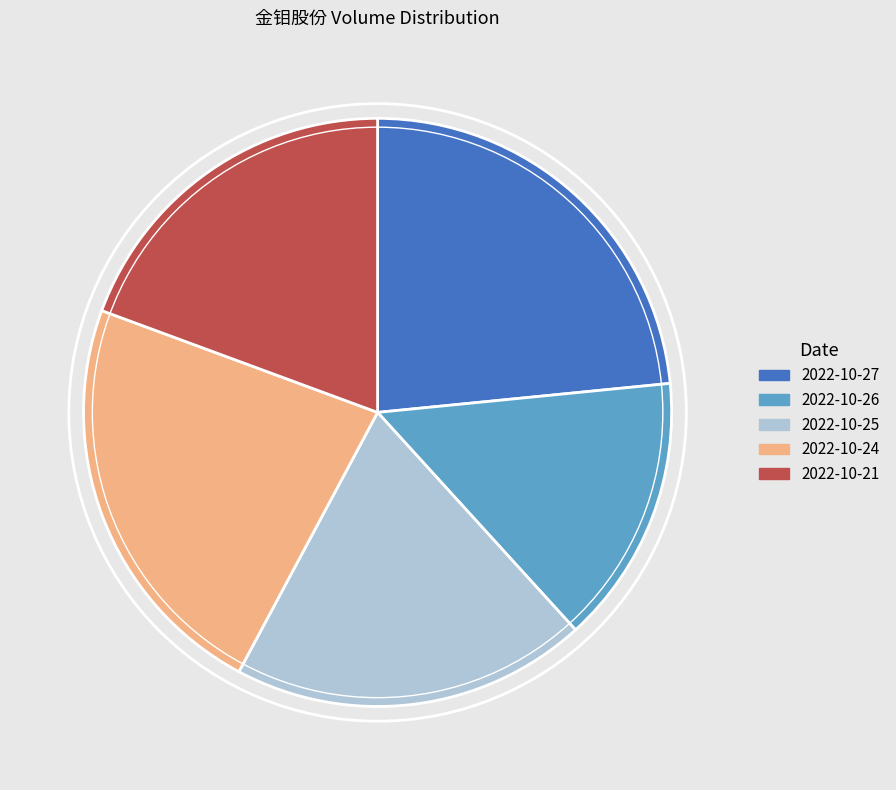

Is there any slice that represents more than half of the pie?

No